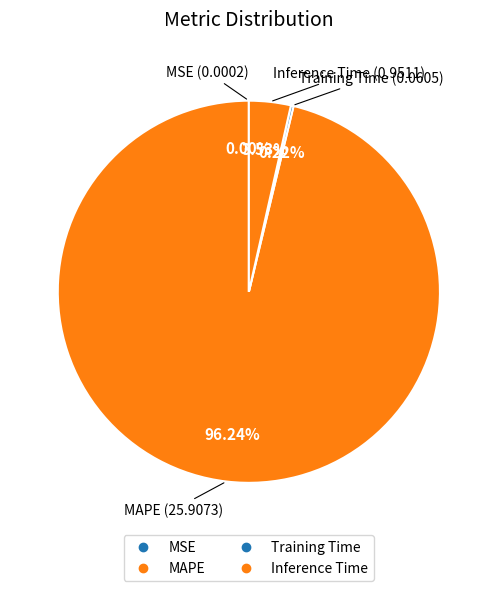

To the nearest percent, what is the combined percentage of Inference Time and MSE?

4%